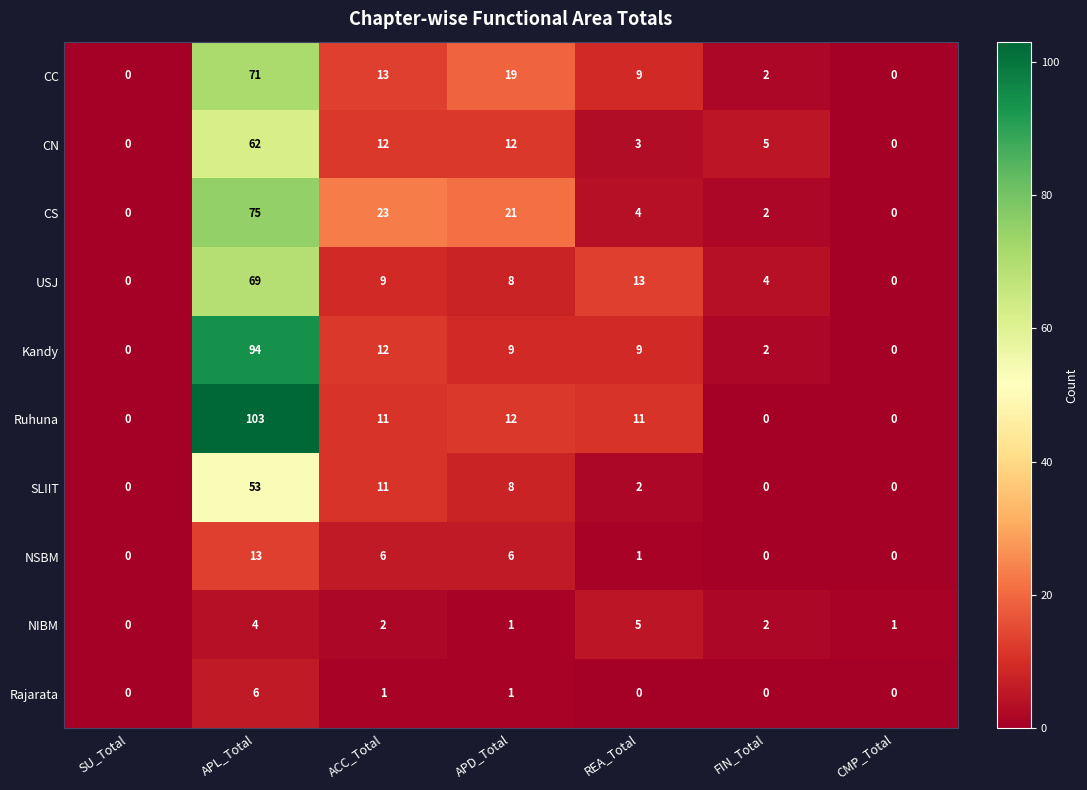

True or false: CS has a value of 10 at ACC_Total.

False